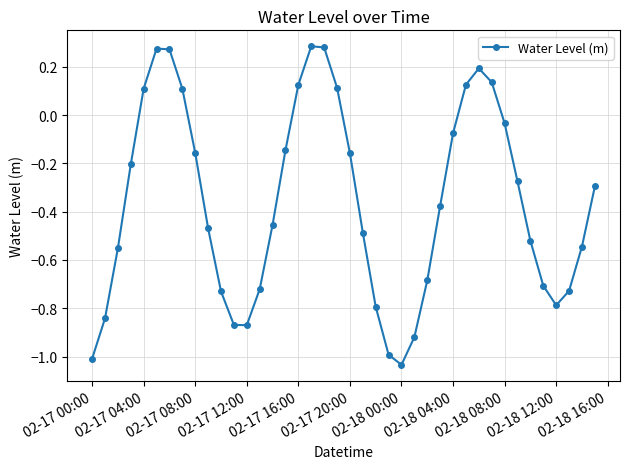

Does the chart have visible grid lines?

Yes